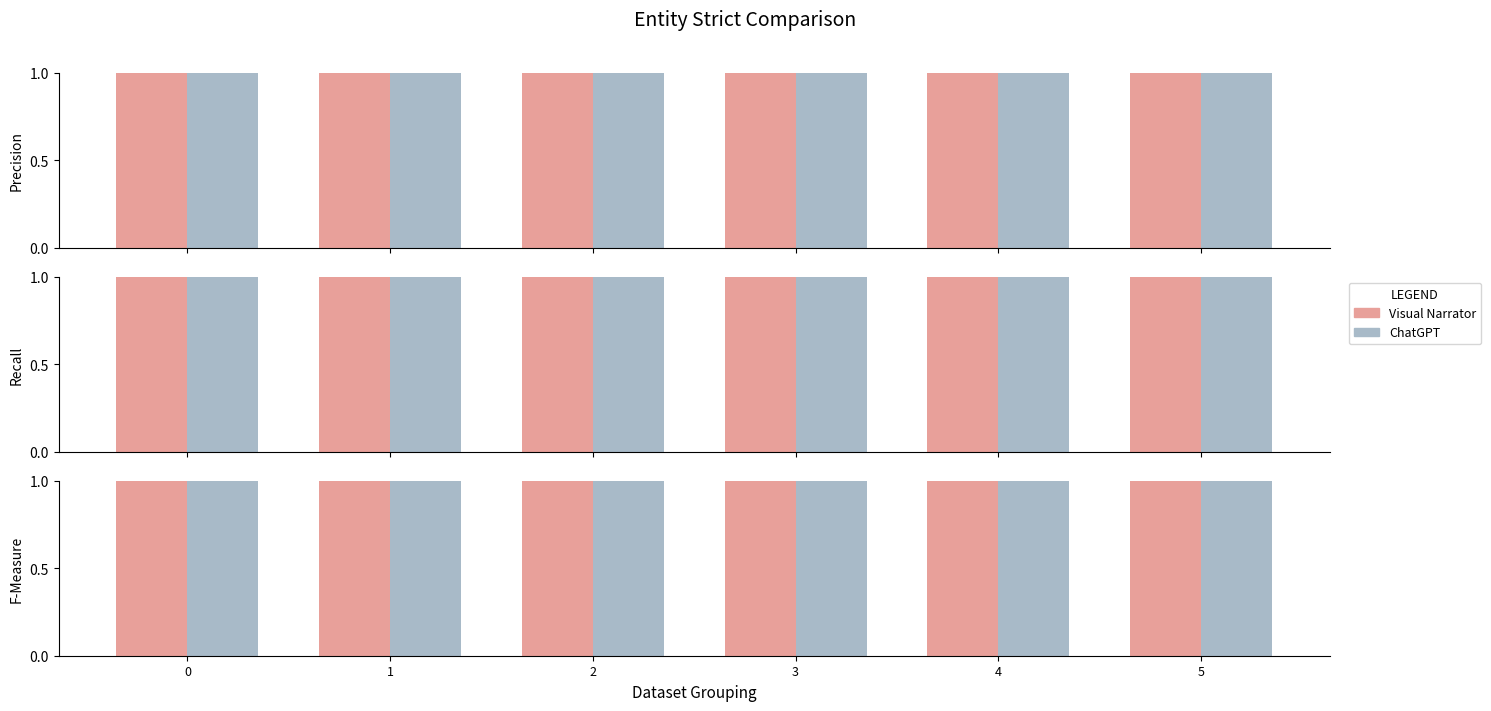

Which has a higher value, 0 or 1?

1